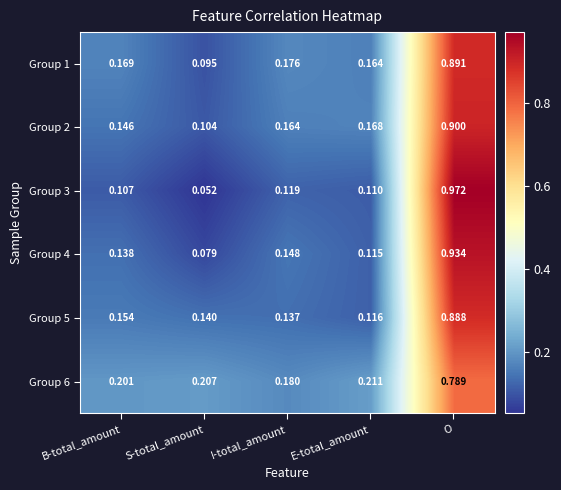

Is the value of Group 1 at I-total_amount greater than the value of Group 3 at S-total_amount?

Yes